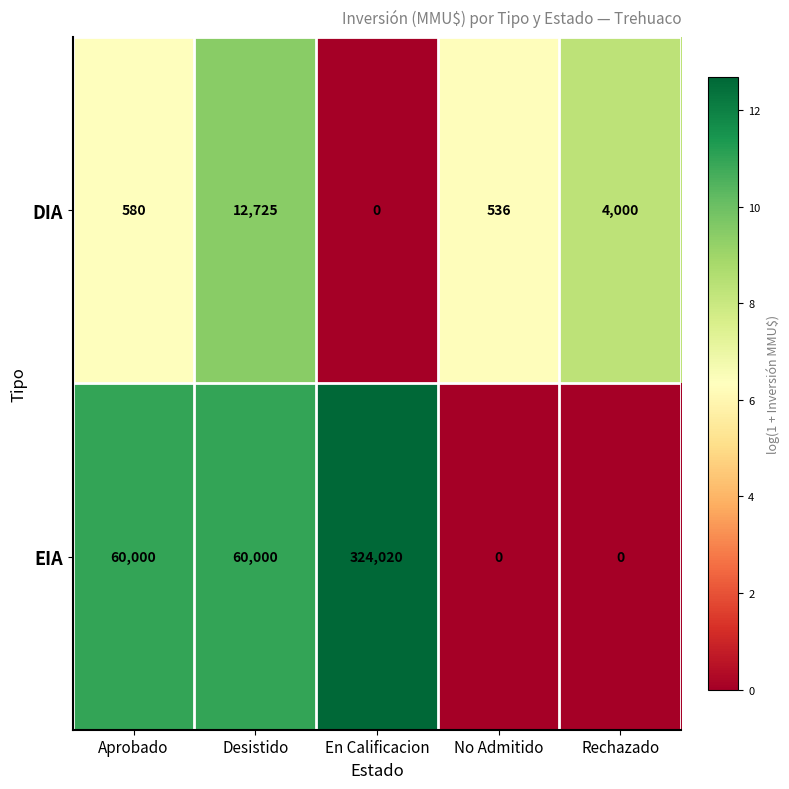

Rank the series by their average value, from highest to lowest.

EIA, DIA